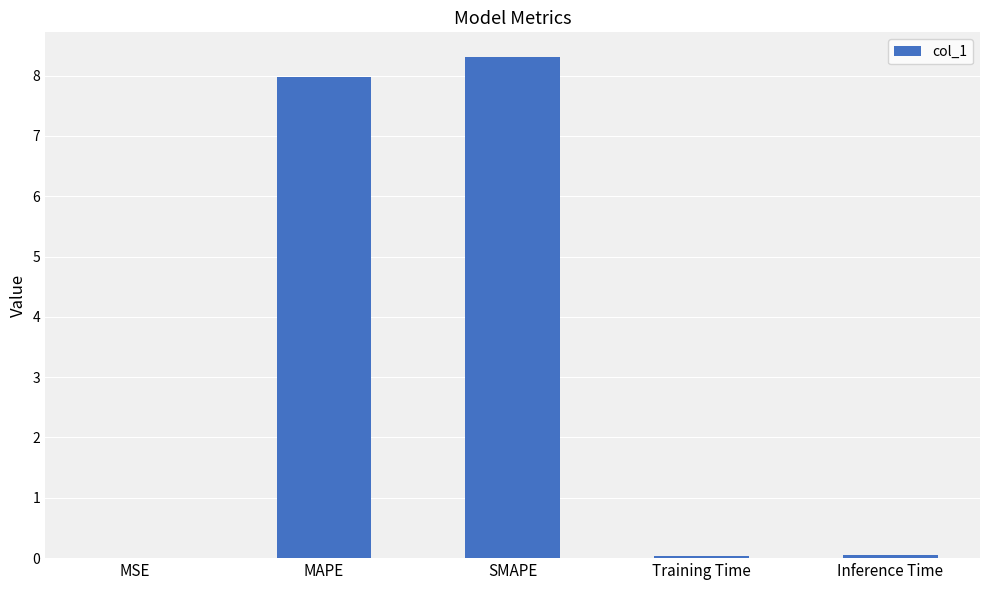

What is the approximate value at MAPE?

8.0